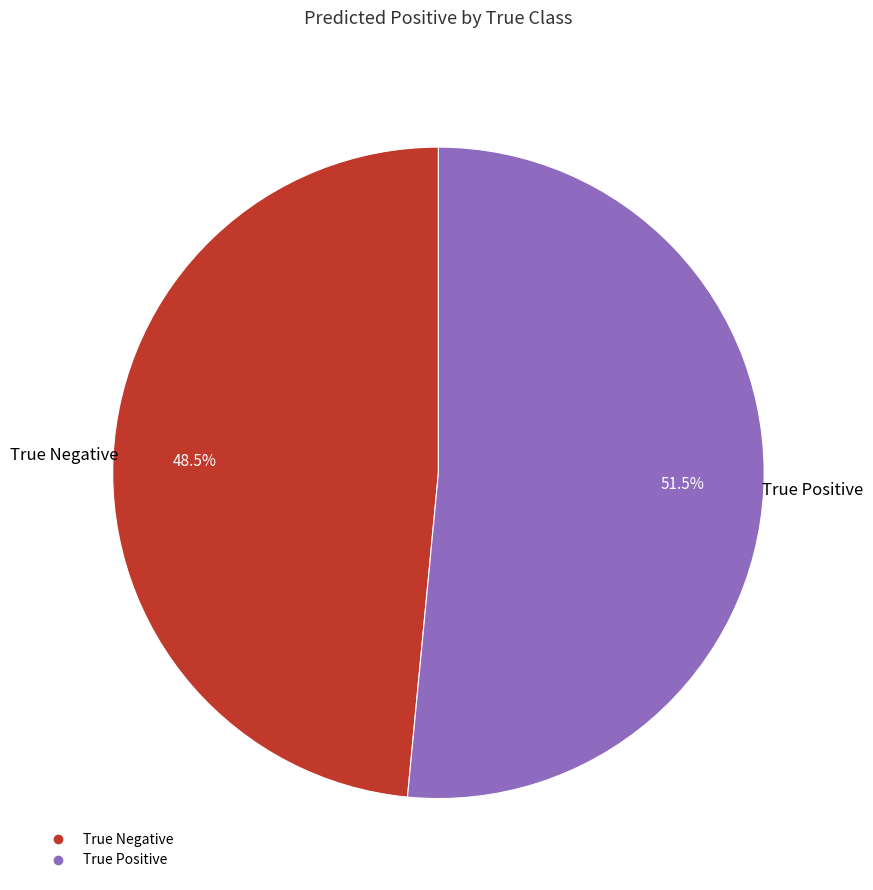

Rank the categories by value from lowest to highest.

True Negative, True Positive